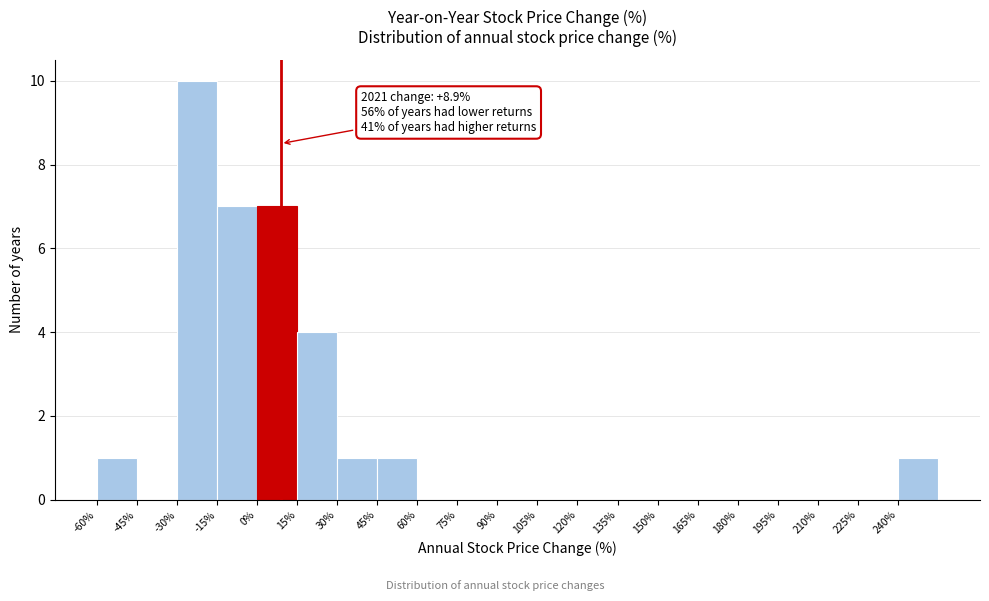

Over which range of the x-axis is the bar tallest?

-30 to -15